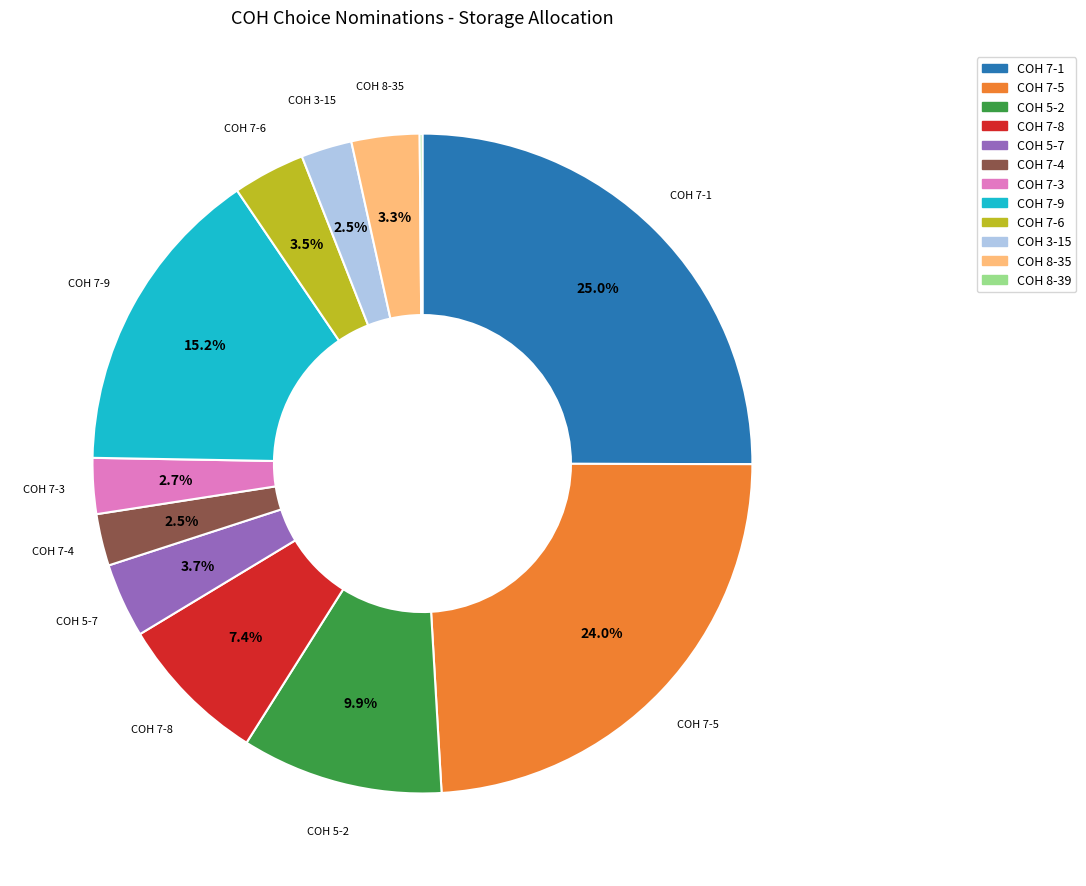

Is there a majority slice in this chart?

No